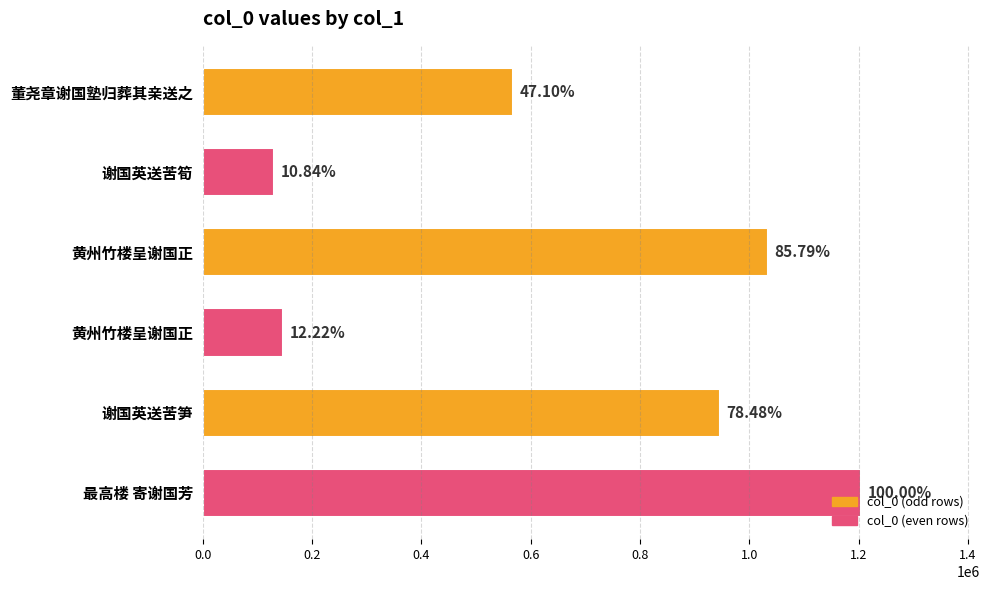

Does the chart contain any negative values?

No